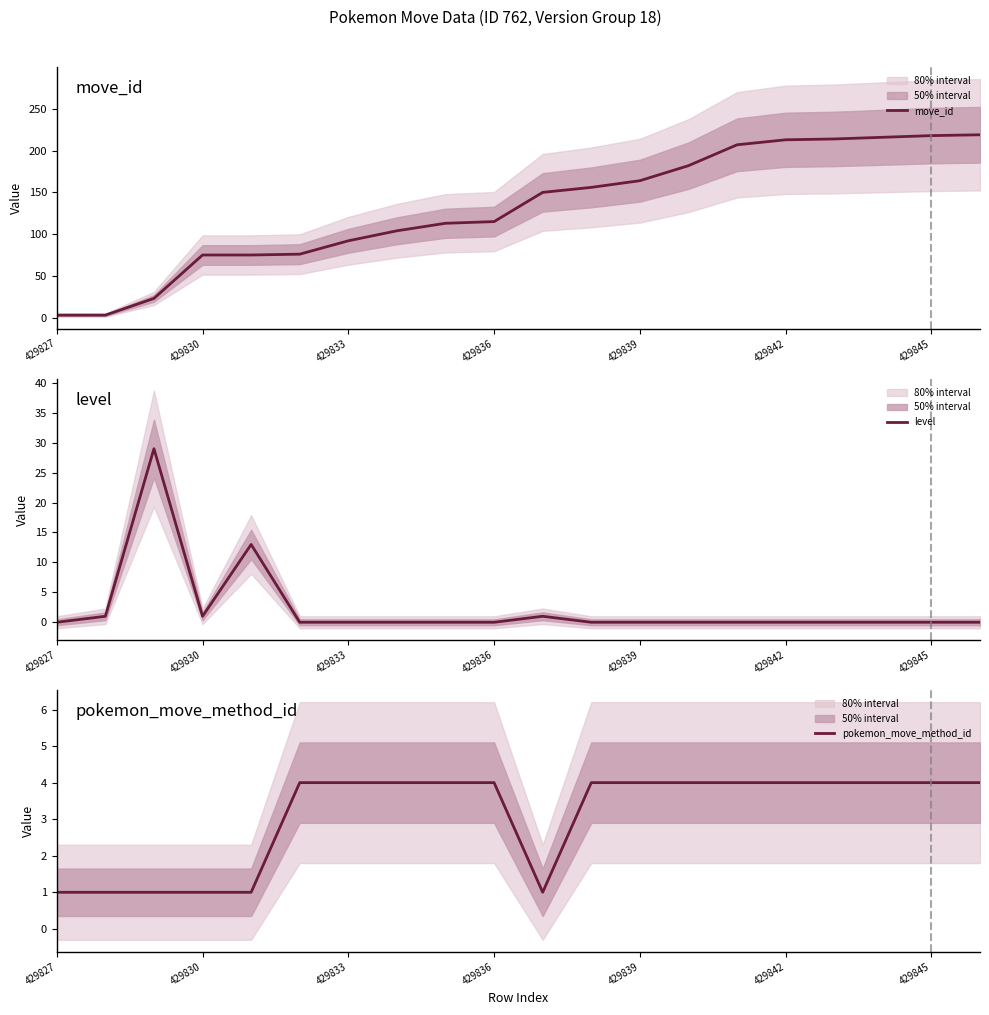

At which label does move_id reach its minimum?

429827